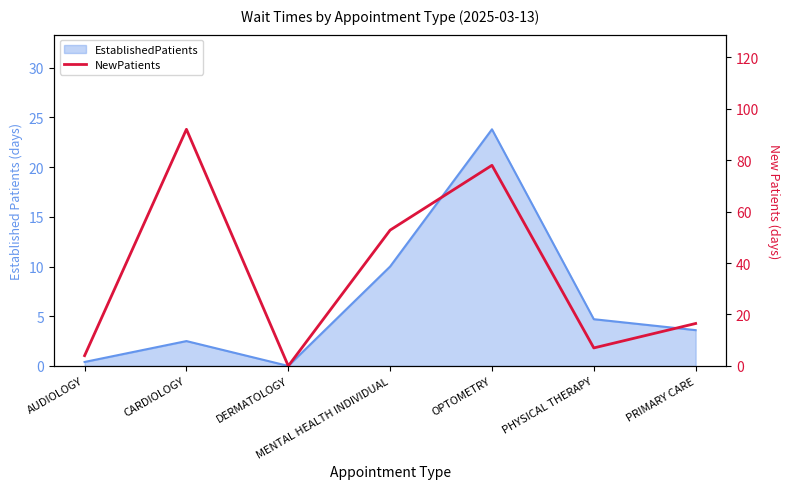

At which category does the chart reach its peak across all series?

CARDIOLOGY